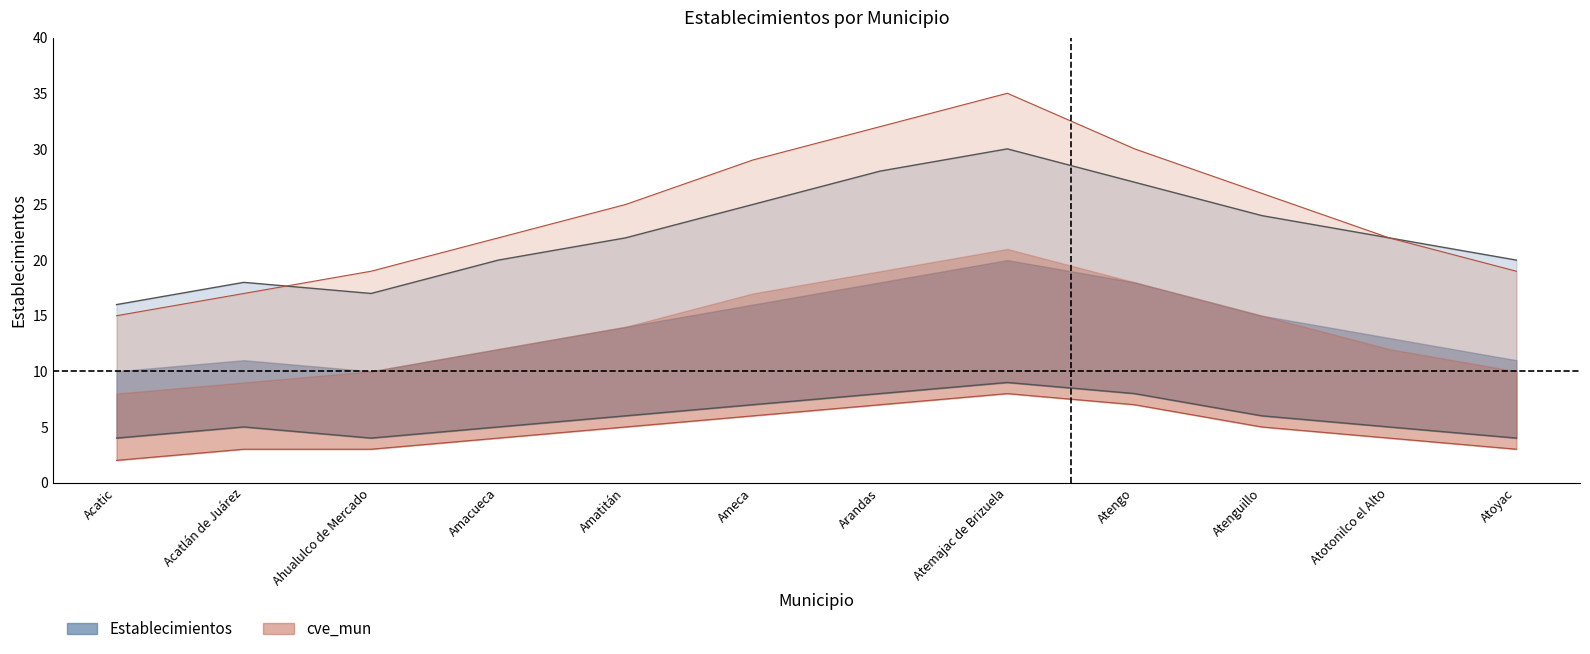

Which series has the largest total across all categories?

cve_mun_upper